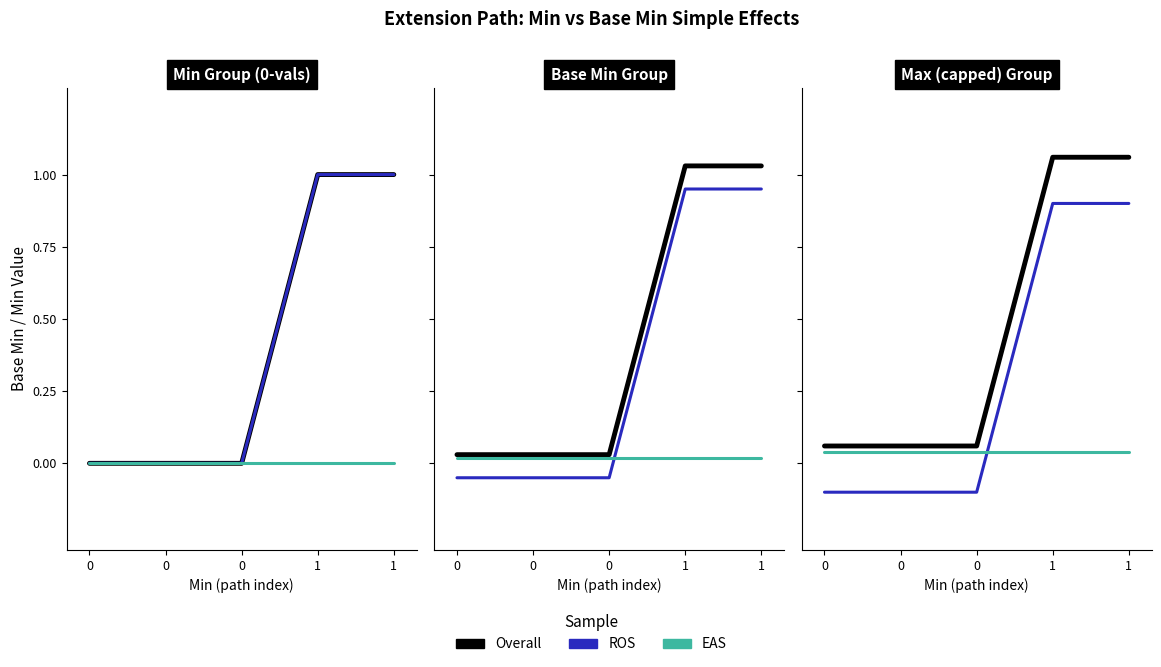

At 0, list the series in order from largest to smallest.

Overall, EAS, ROS